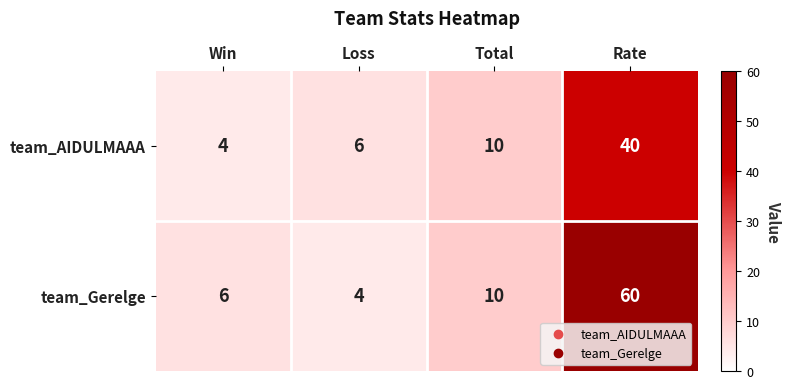

Is it true that team_AIDULMAAA equals 6 at Total?

False